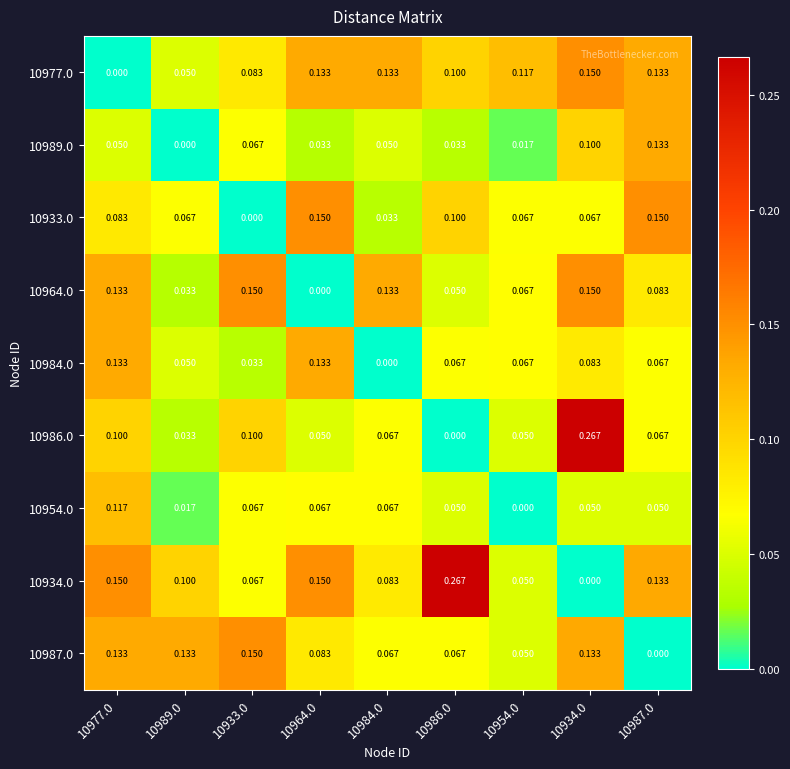

Is the value of 10989.0 at 10954.0 greater than the value of 10987.0 at 10964.0?

No